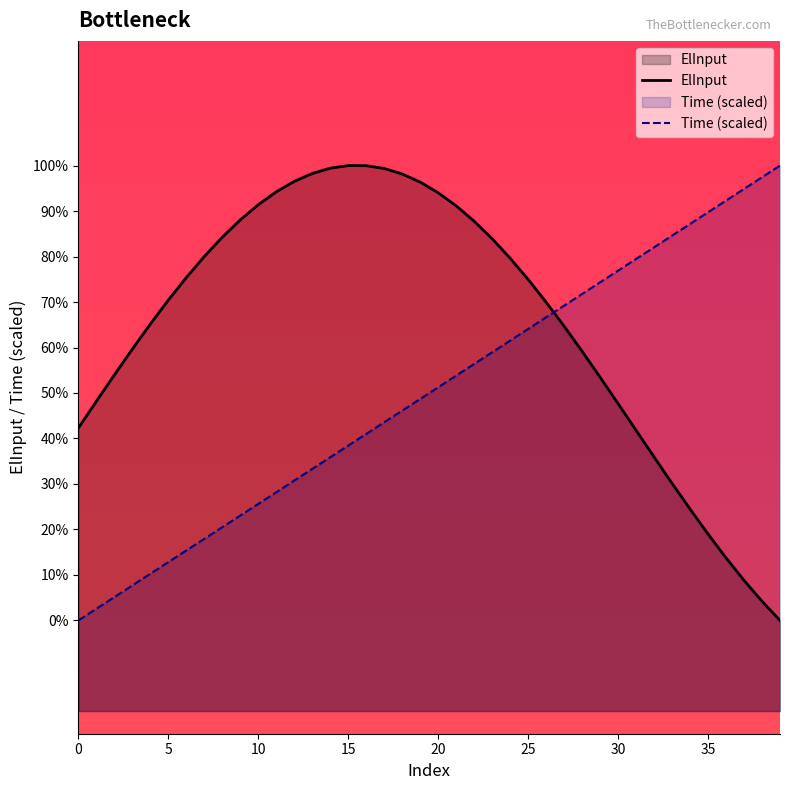

After their last crossing, which series has the higher values: ElInput or Time (scaled)?

Time (scaled)